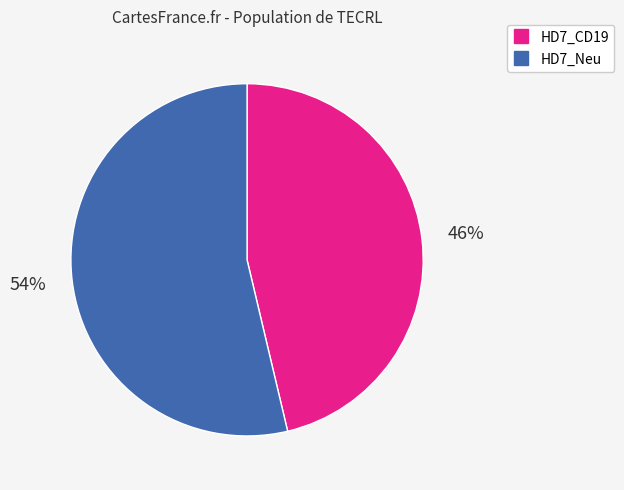

Approximately how many times larger is the value at HD7_CD19 compared to HD7_Neu?

0.9